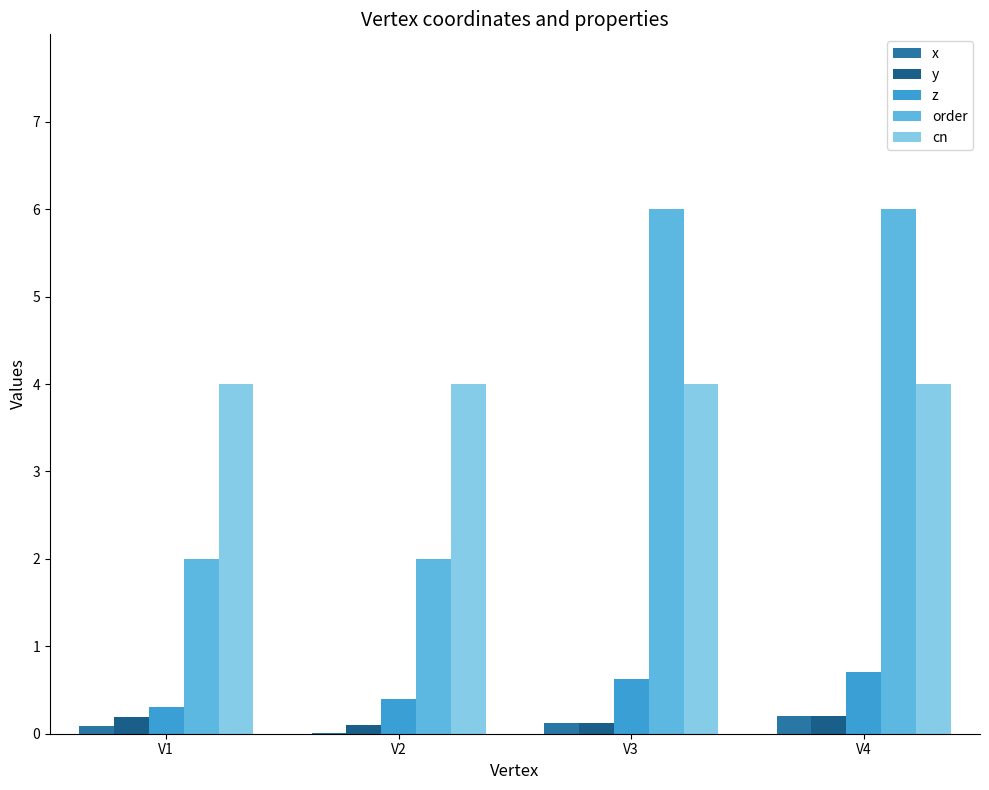

How many categories are shown in the chart?

4